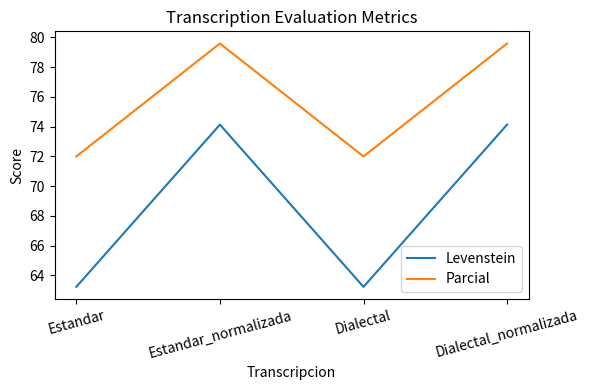

Reading left to right, what are all the values shown in this chart?

Levenstein: 63.2	74.1	63.2	74.1
Parcial: 72.0	79.6	72.0	79.6